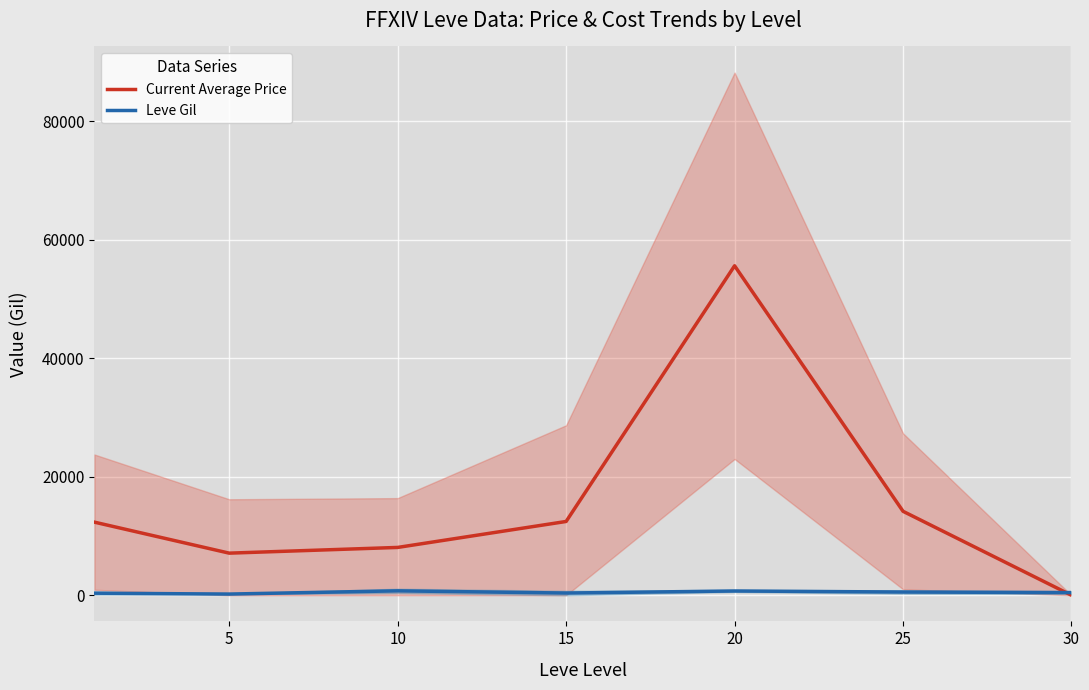

The Leve Gil series shows 545.0 at 25. True or false?

True